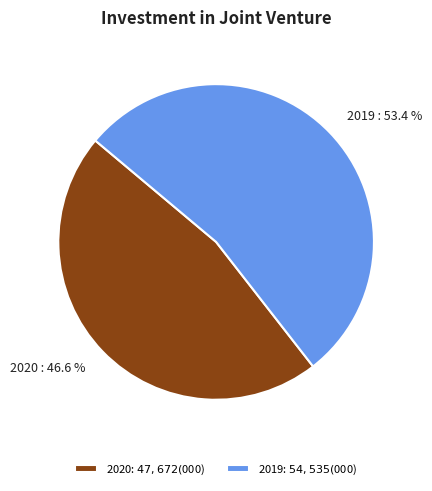

What percentage do 2019 and 2020 together represent?

100.0%